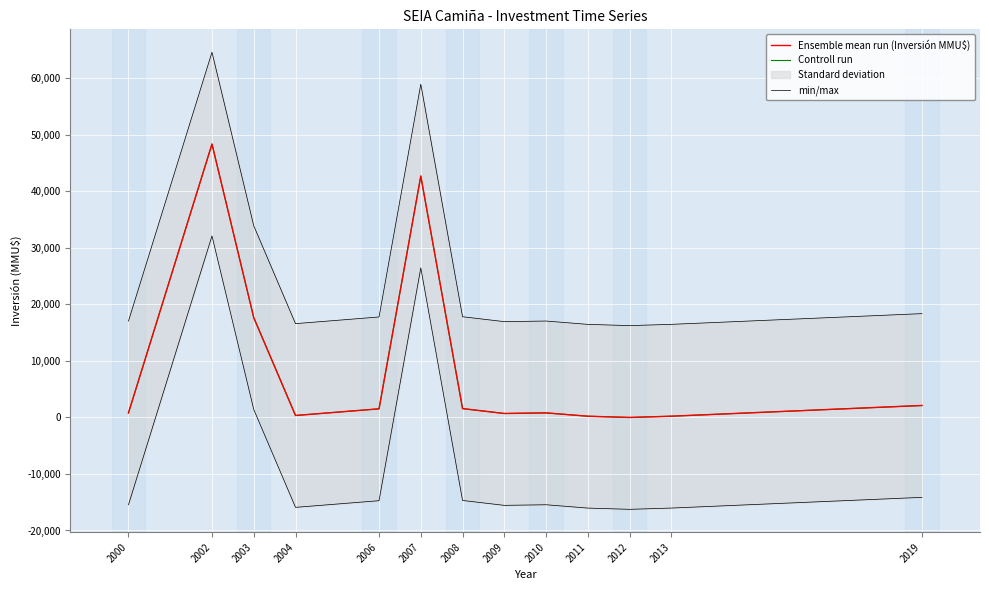

True or false: min/max has more than 1 interior local peaks.

True